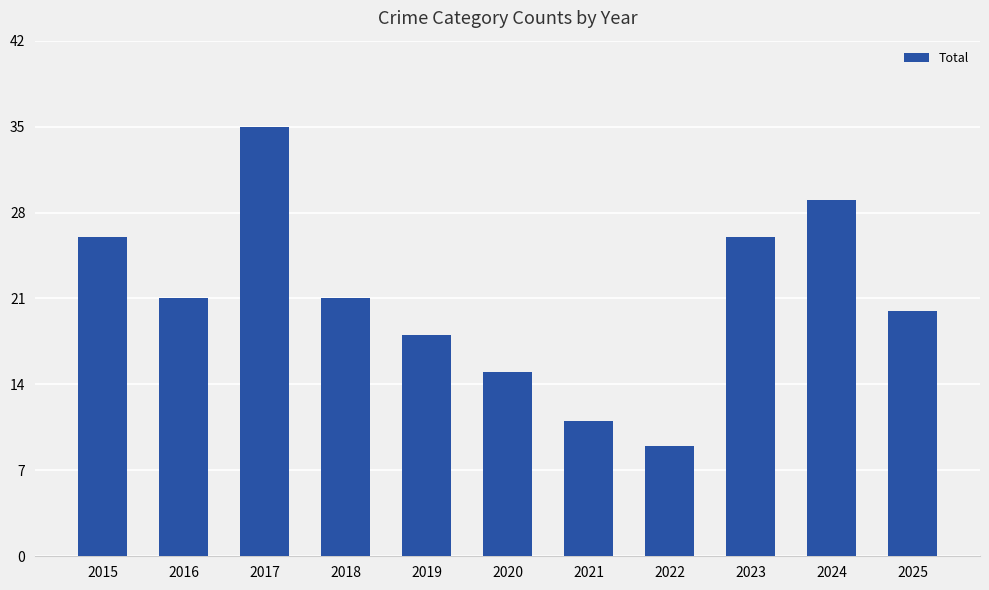

What is the greatest value displayed?

35